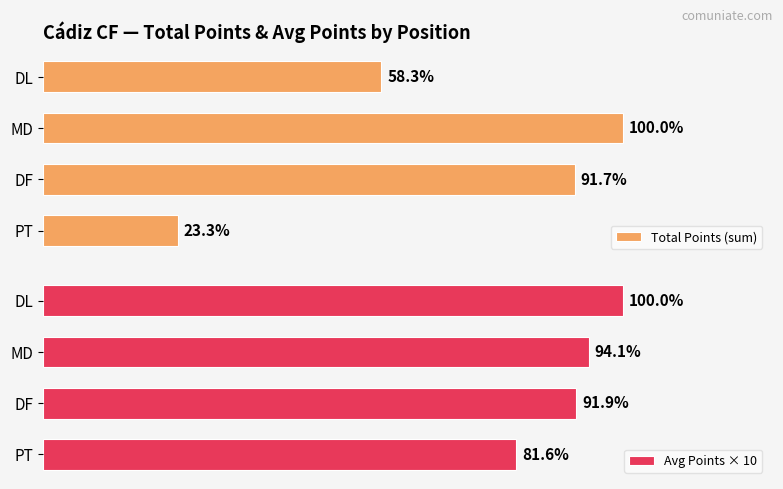

Between PT and DF, which is larger?

DF